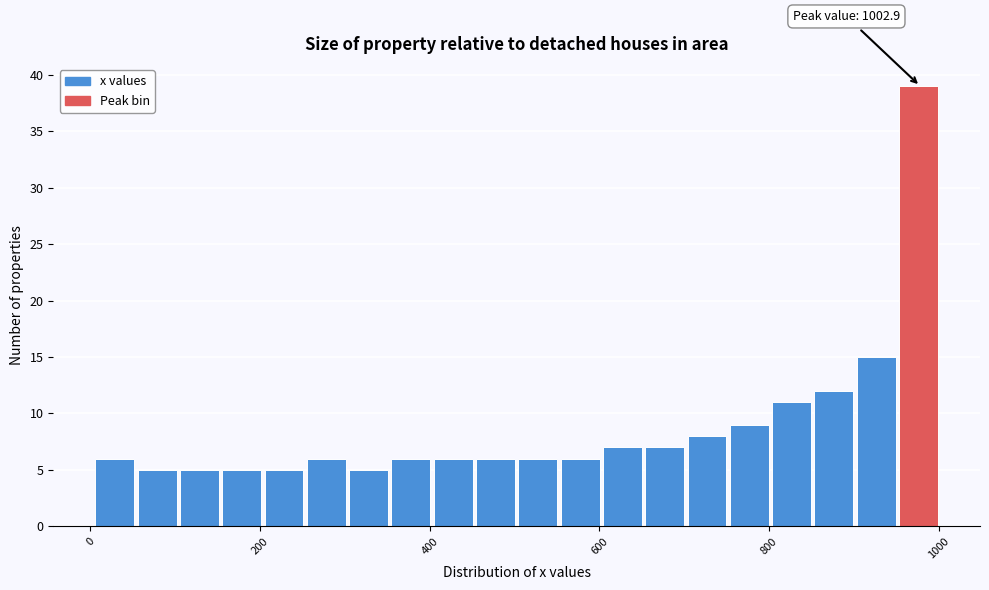

Around what value on the x-axis is the tallest bar? Give the approximate position of its centre, as read against the axis.

980